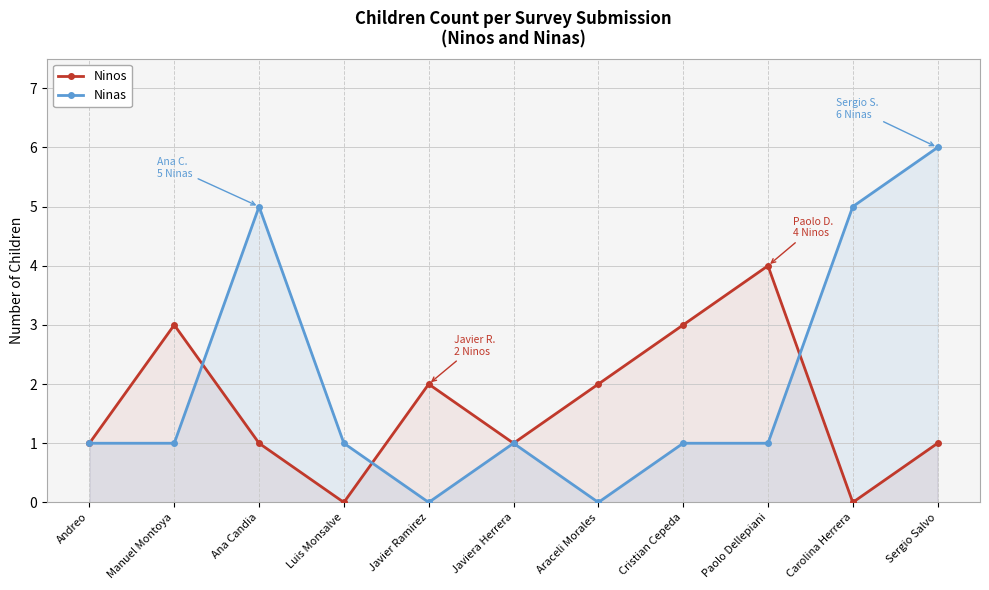

Which category has the lowest value across all series?

Luis Monsalve